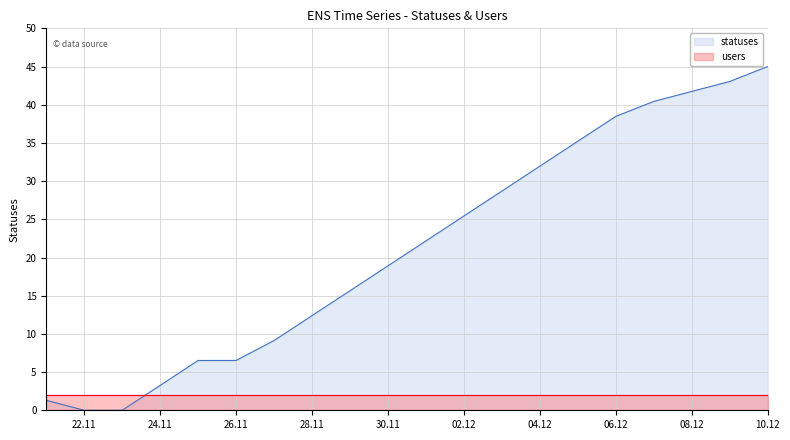

How many positive values are there?

18